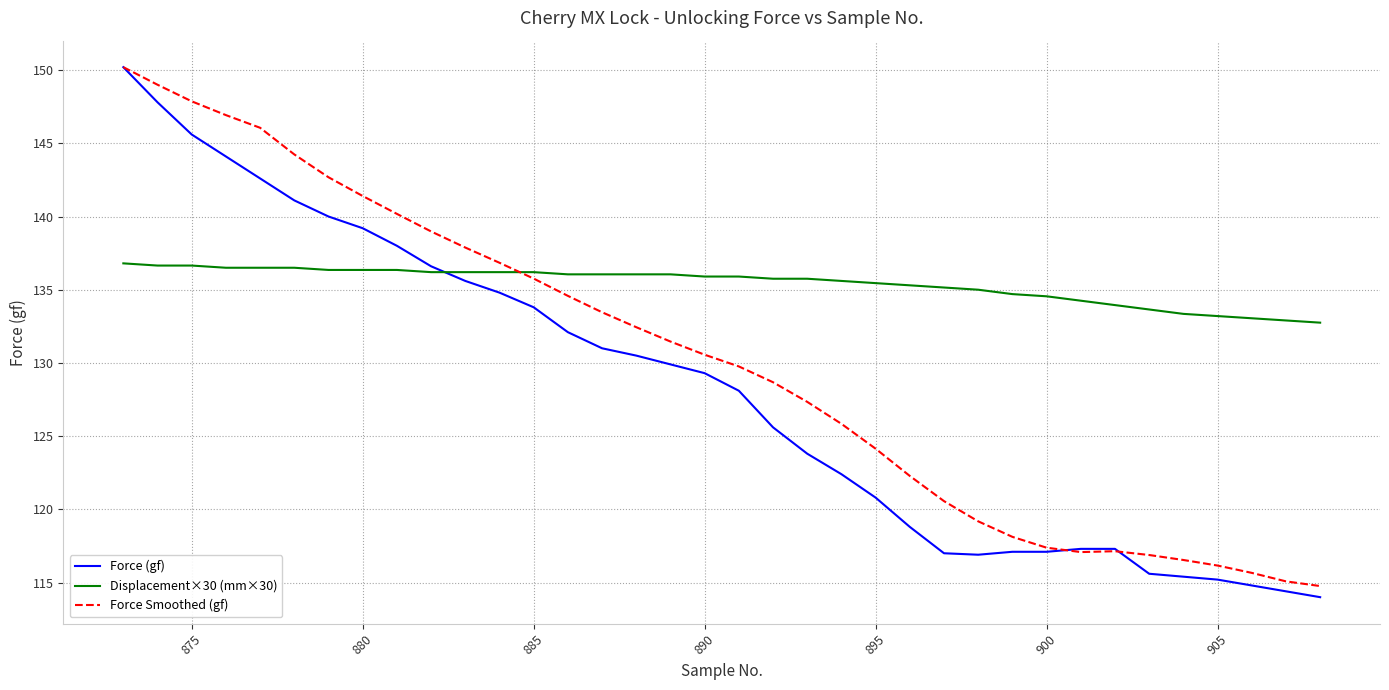

What is the average value of the Force Smoothed (gf) series?

130.1